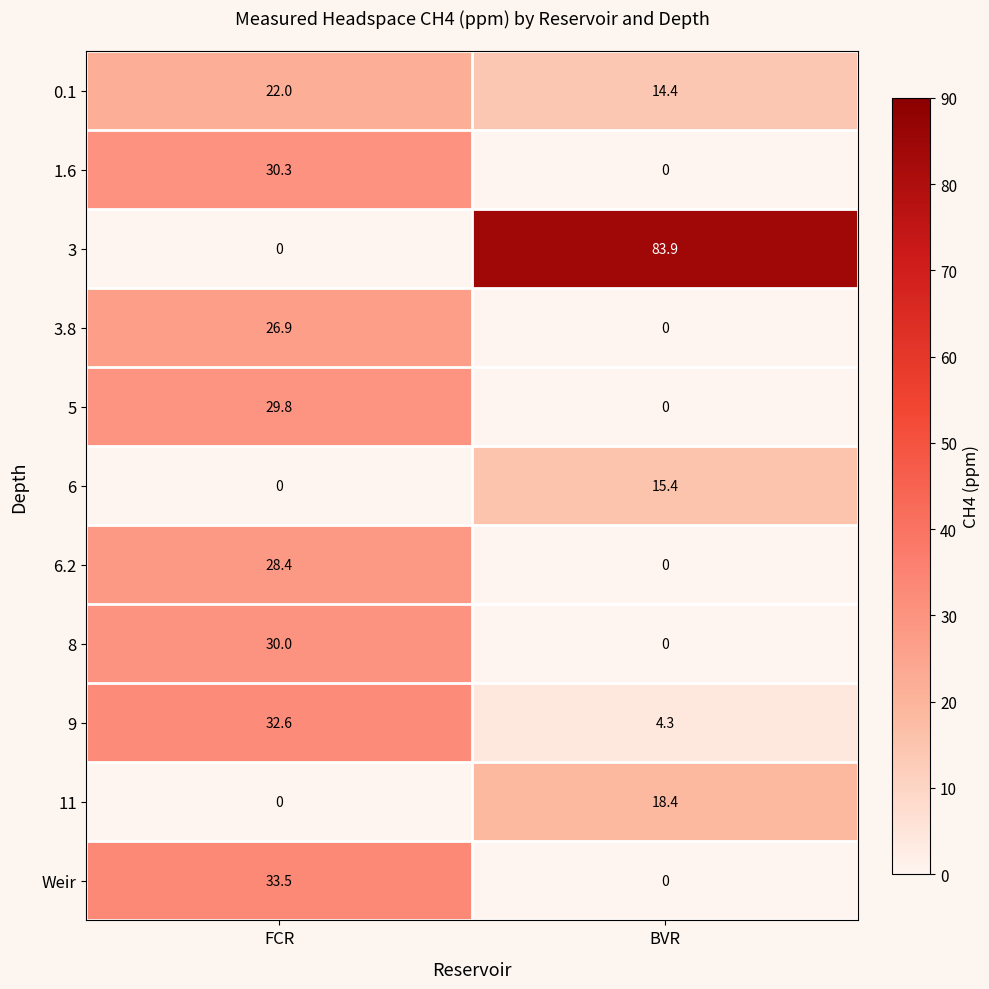

Which label corresponds to the largest value in the chart?

BVR